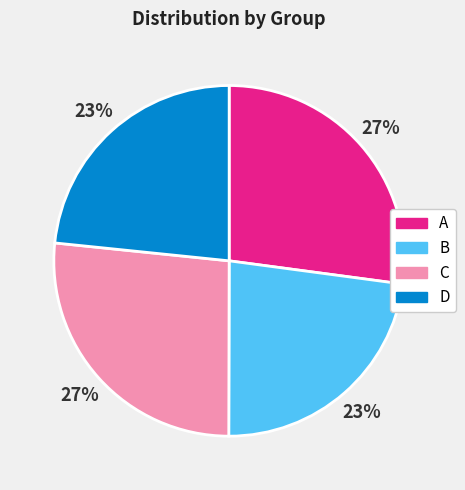

Approximately how many times larger is the value at A compared to D?

1.2